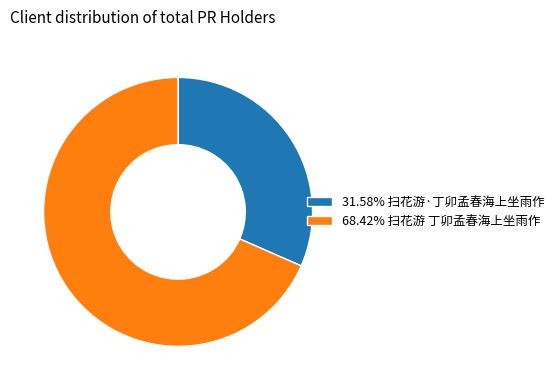

What is the ratio of the value at 31.58% 扫花游·丁卯孟春海上坐雨作 to the value at 68.42% 扫花游 丁卯孟春海上坐雨作?

0.5